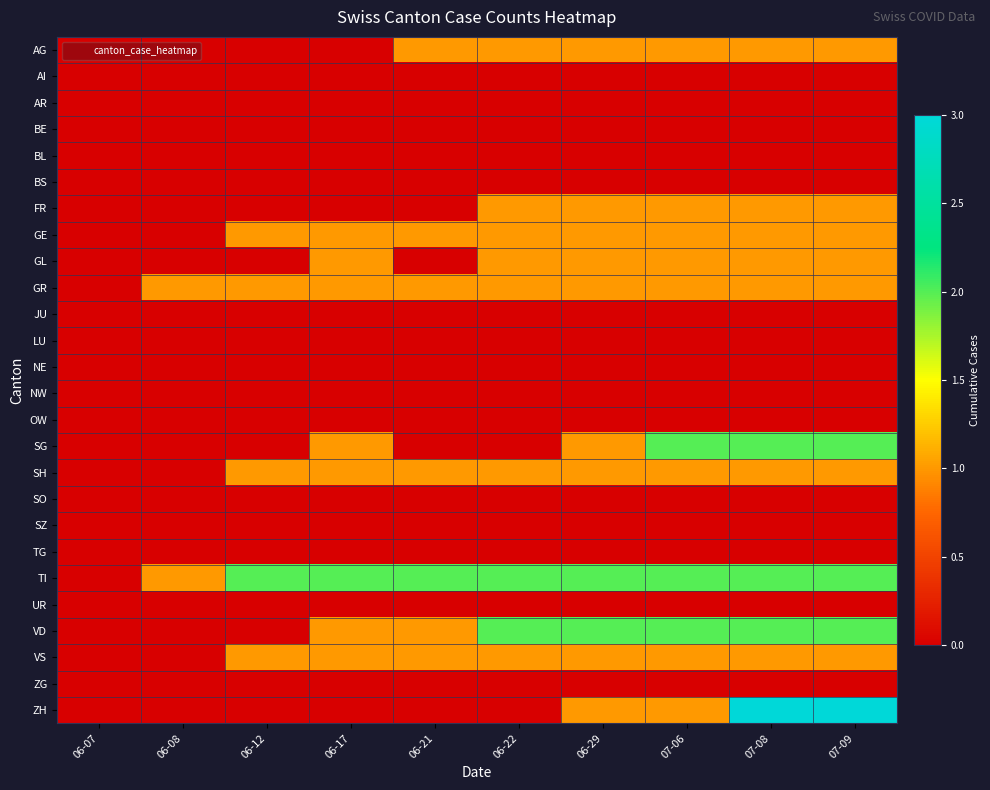

Between 06-08 and 06-17, which series saw the biggest shift?

GE